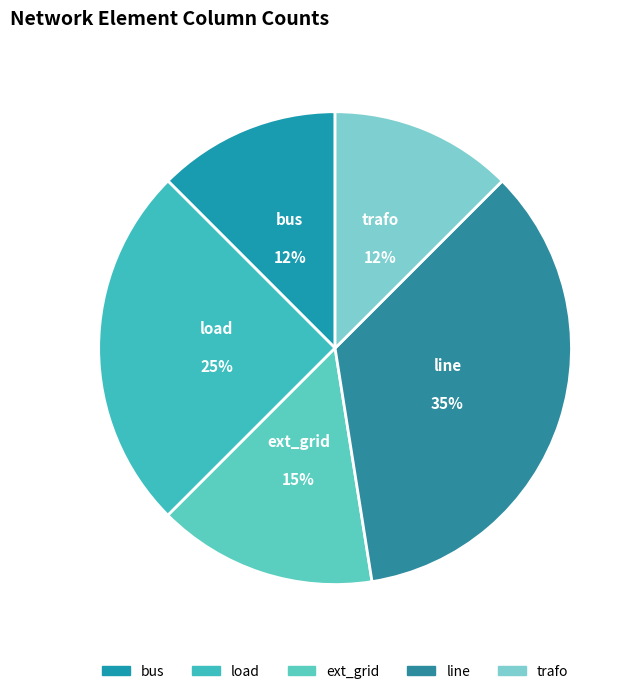

Do ext_grid and bus together represent more than half of the pie?

No